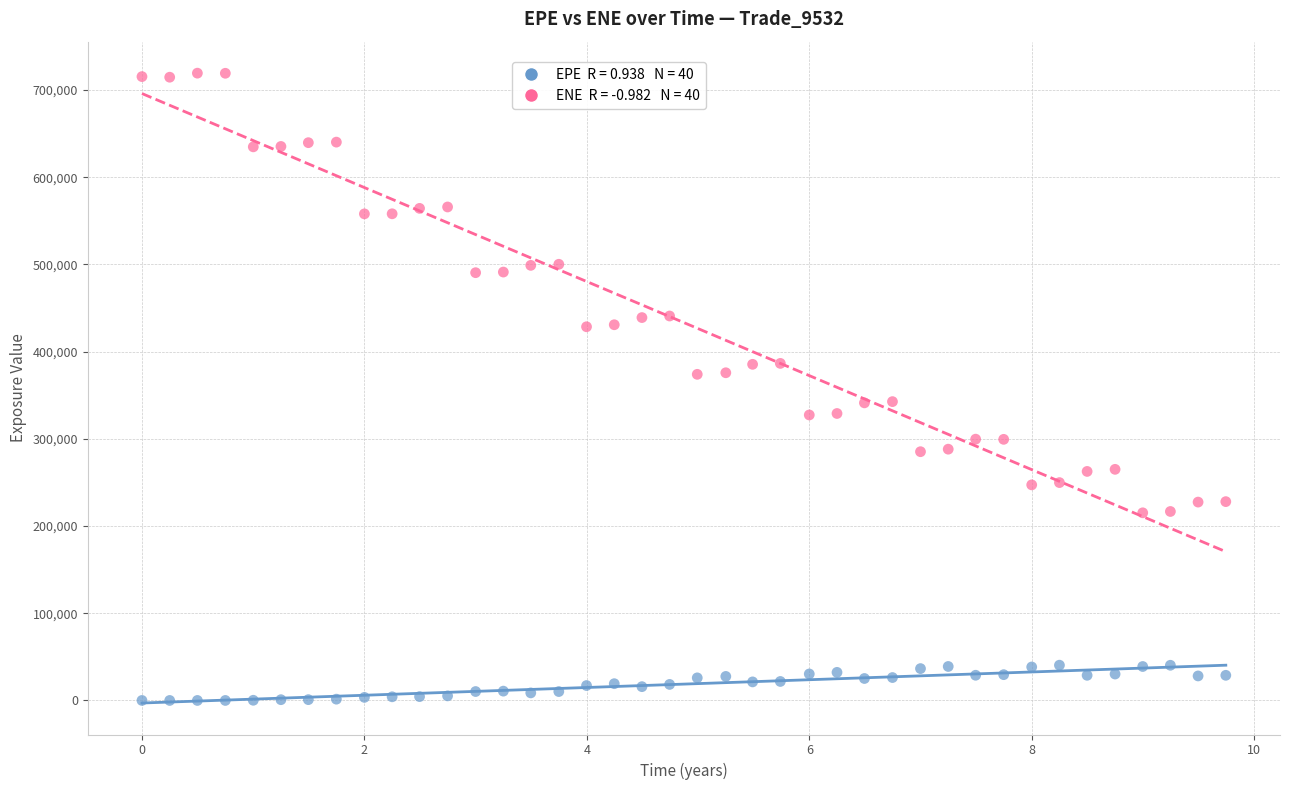

Across all data points, what is the range of X values (max minus min)?

9.7